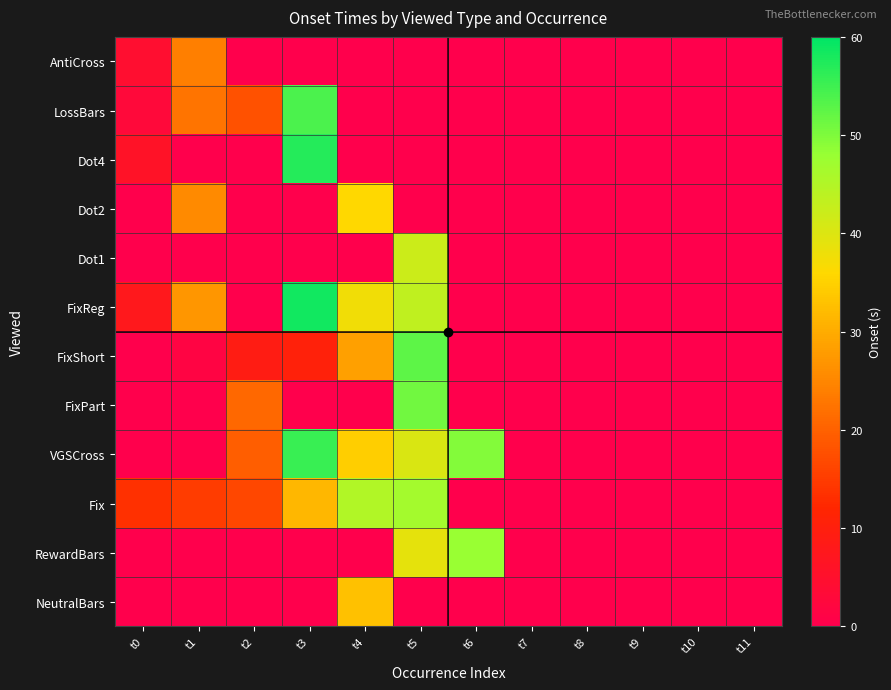

Reading left to right, what are all the values shown in this chart?

AntiCross: t0=4.5	t1=24.0	t2=0.0	t3=0.0	t4=0.0	t5=0.0	t6=0.0	t7=0.0	t8=0.0	t9=0.0	t10=0.0	t11=0.0
LossBars: t0=3.0	t1=22.5	t2=18.0	t3=54.0	t4=0.0	t5=0.0	t6=0.0	t7=0.0	t8=0.0	t9=0.0	t10=0.0	t11=0.0
Dot4: t0=6.0	t1=0.0	t2=0.0	t3=57.0	t4=0.0	t5=0.0	t6=0.0	t7=0.0	t8=0.0	t9=0.0	t10=0.0	t11=0.0
Dot2: t0=0.0	t1=25.5	t2=0.0	t3=0.0	t4=36.0	t5=0.0	t6=0.0	t7=0.0	t8=0.0	t9=0.0	t10=0.0	t11=0.0
Dot1: t0=0.0	t1=0.0	t2=0.0	t3=0.0	t4=0.0	t5=42.0	t6=0.0	t7=0.0	t8=0.0	t9=0.0	t10=0.0	t11=0.0
FixReg: t0=7.5	t1=27.0	t2=0.0	t3=58.5	t4=37.5	t5=43.5	t6=0.0	t7=0.0	t8=0.0	t9=0.0	t10=0.0	t11=0.0
FixShort: t0=0.0	t1=1.5	t2=9.0	t3=10.5	t4=28.5	t5=52.5	t6=0.0	t7=0.0	t8=0.0	t9=0.0	t10=0.0	t11=0.0
FixPart: t0=0.0	t1=0.0	t2=21.0	t3=0.0	t4=0.0	t5=51.0	t6=0.0	t7=0.0	t8=0.0	t9=0.0	t10=0.0	t11=0.0
VGSCross: t0=0.0	t1=0.0	t2=19.5	t3=55.5	t4=34.5	t5=40.5	t6=49.5	t7=0.0	t8=0.0	t9=0.0	t10=0.0	t11=0.0
Fix: t0=13.5	t1=15.0	t2=16.5	t3=31.5	t4=45.0	t5=46.5	t6=0.0	t7=0.0	t8=0.0	t9=0.0	t10=0.0	t11=0.0
RewardBars: t0=0.0	t1=0.0	t2=0.0	t3=0.0	t4=0.0	t5=39.0	t6=48.0	t7=0.0	t8=0.0	t9=0.0	t10=0.0	t11=0.0
NeutralBars: t0=0.0	t1=0.0	t2=0.0	t3=0.0	t4=33.0	t5=0.0	t6=0.0	t7=0.0	t8=0.0	t9=0.0	t10=0.0	t11=0.0